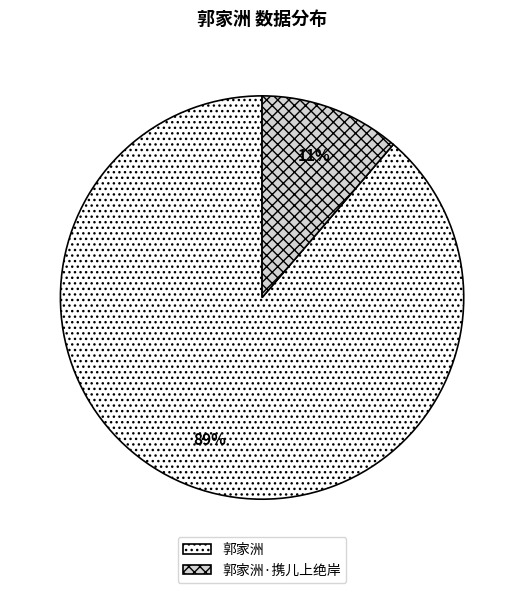

Which slice is the largest?

郭家洲